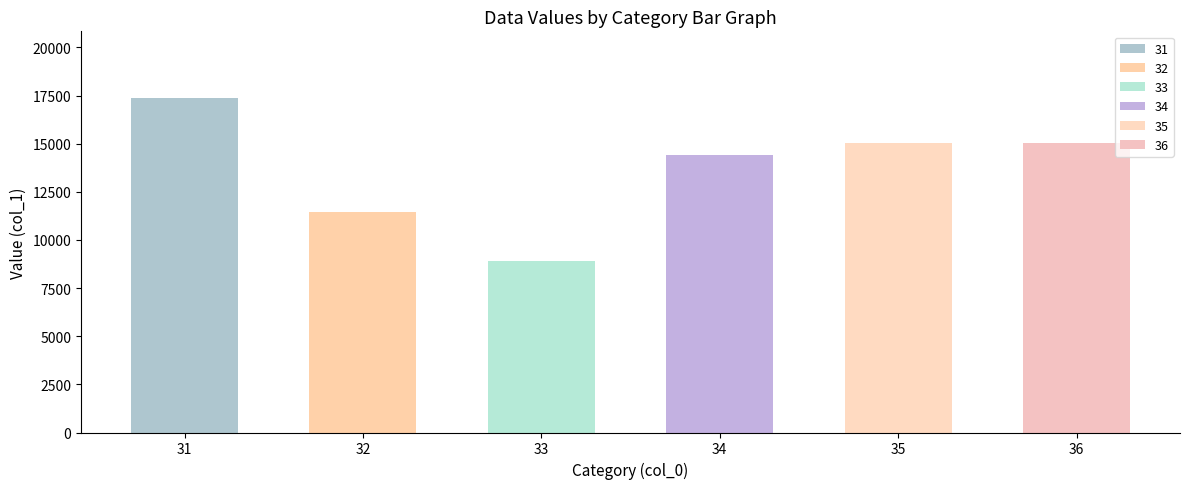

Does the chart contain any negative values?

No